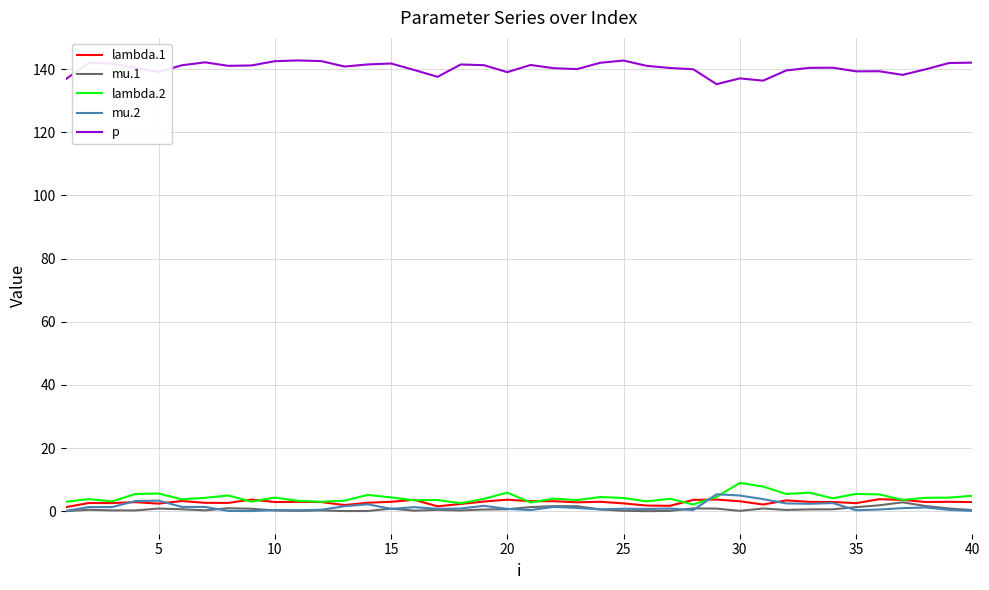

True or false: lambda.2 and p cross at least once.

False